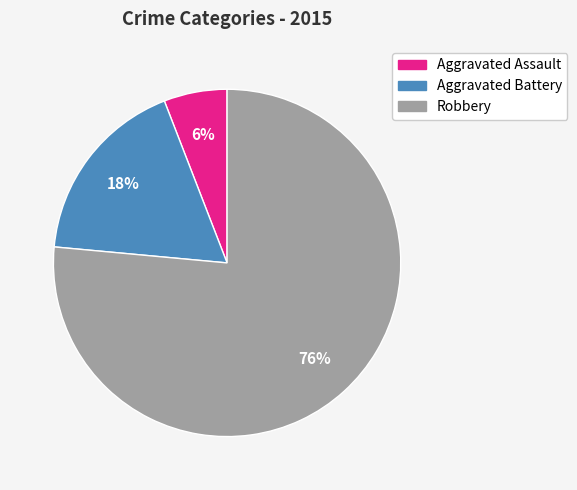

Is the sum of Aggravated Assault and Aggravated Battery greater than half?

No